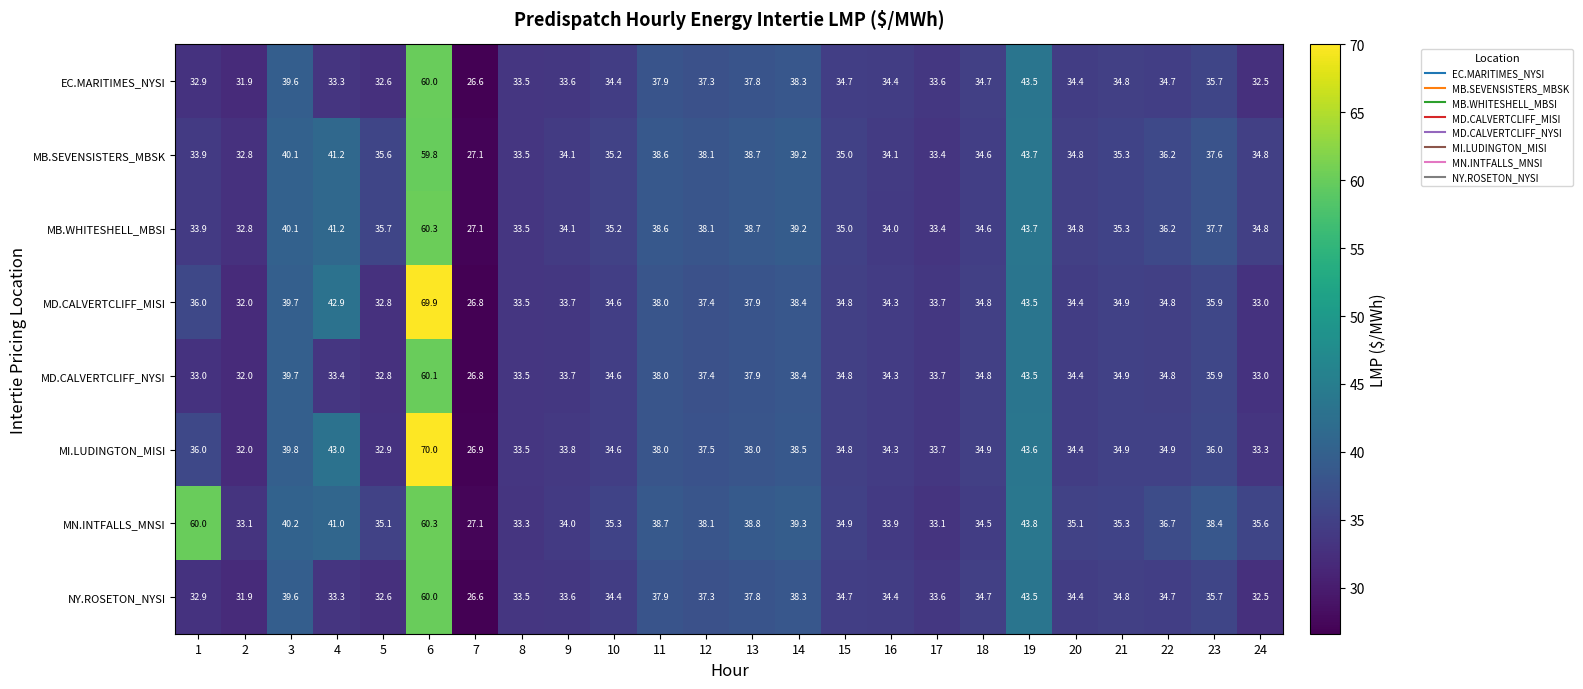

What is the difference between the highest and lowest values at 21?

0.5